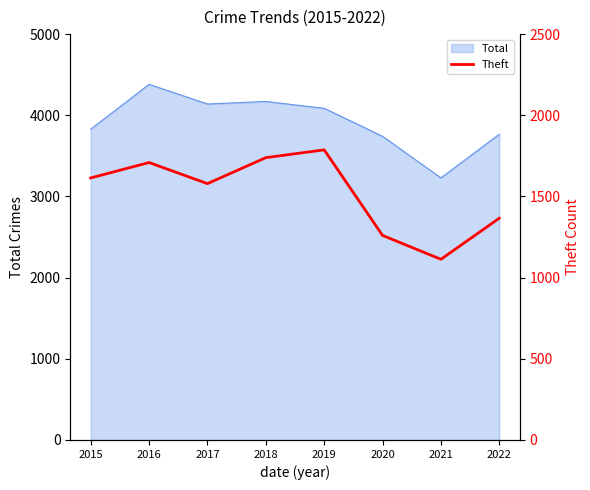

Which category has the lowest value in the Total series?

2021